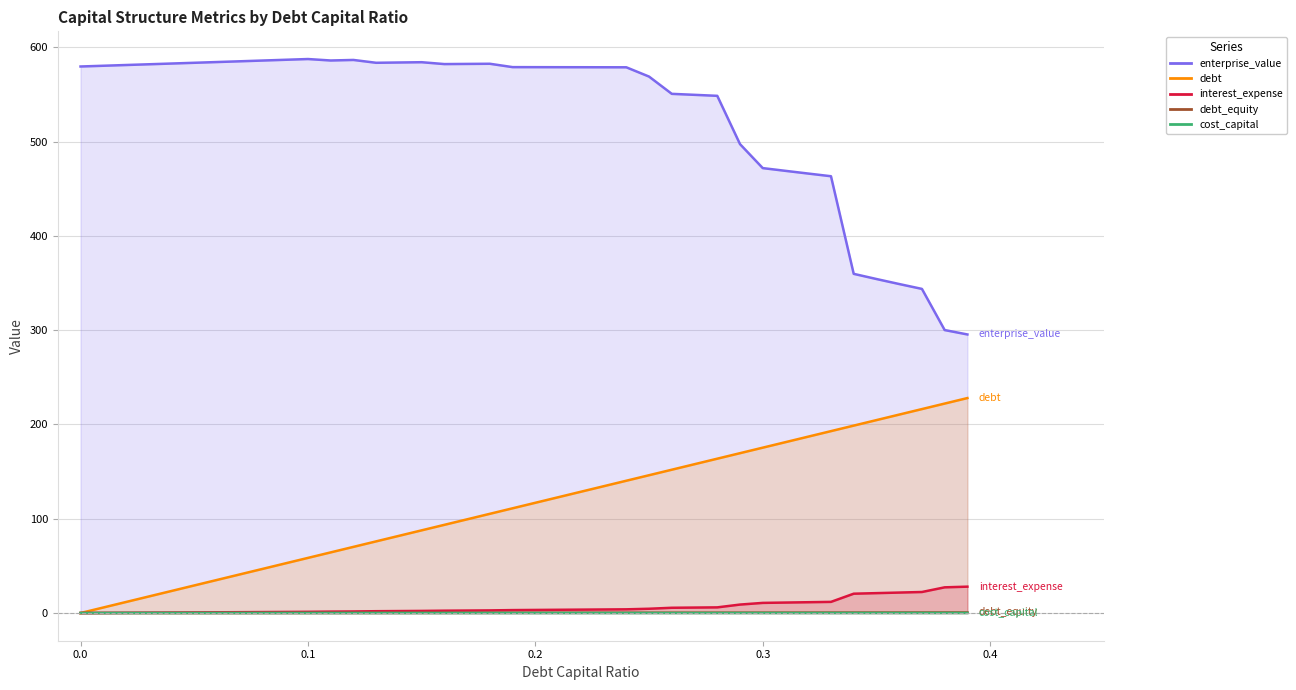

The value of debt at 0.04 is 0.1. True or false?

False